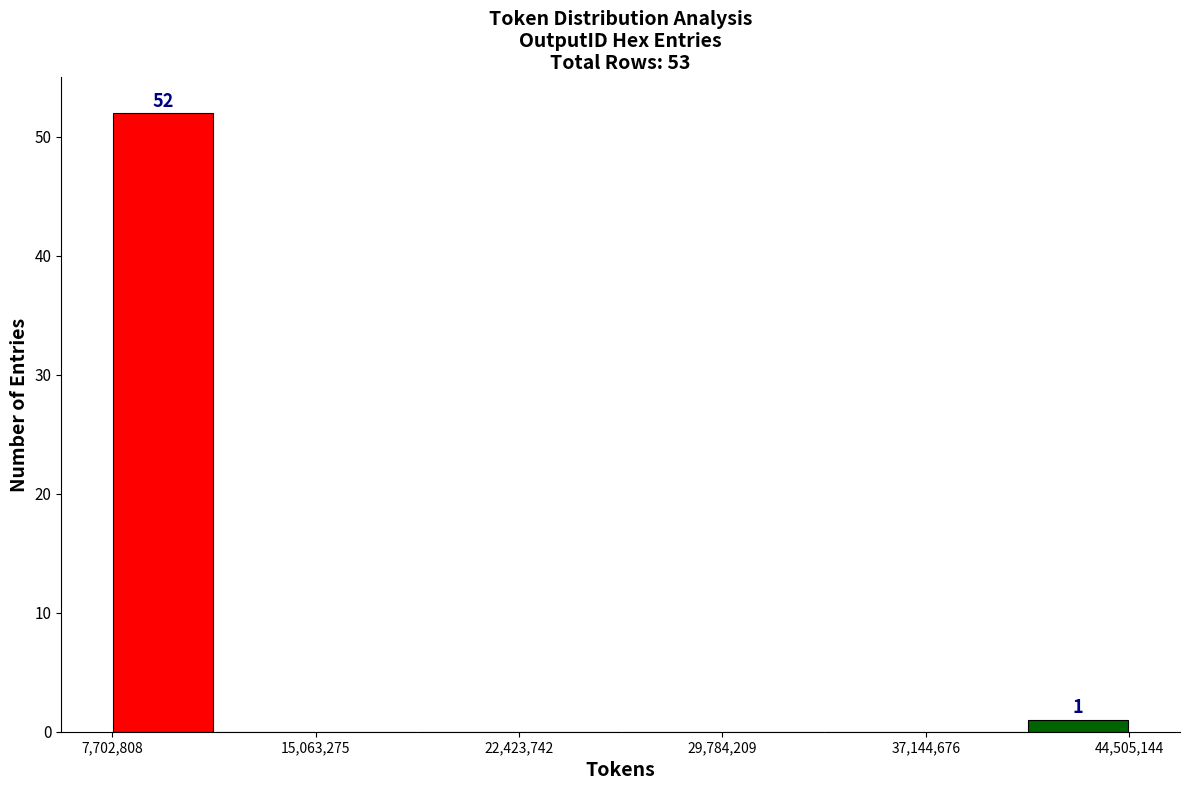

Around what value on the x-axis is the tallest bar? Give the approximate position of its centre, as read against the axis.

10000000